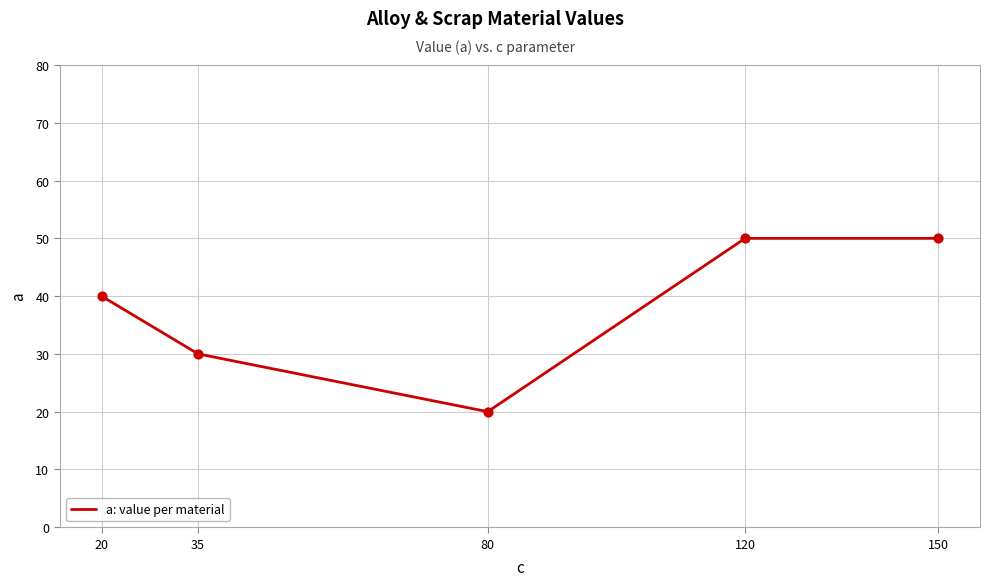

What is the change in value from 150 to 35?

-20